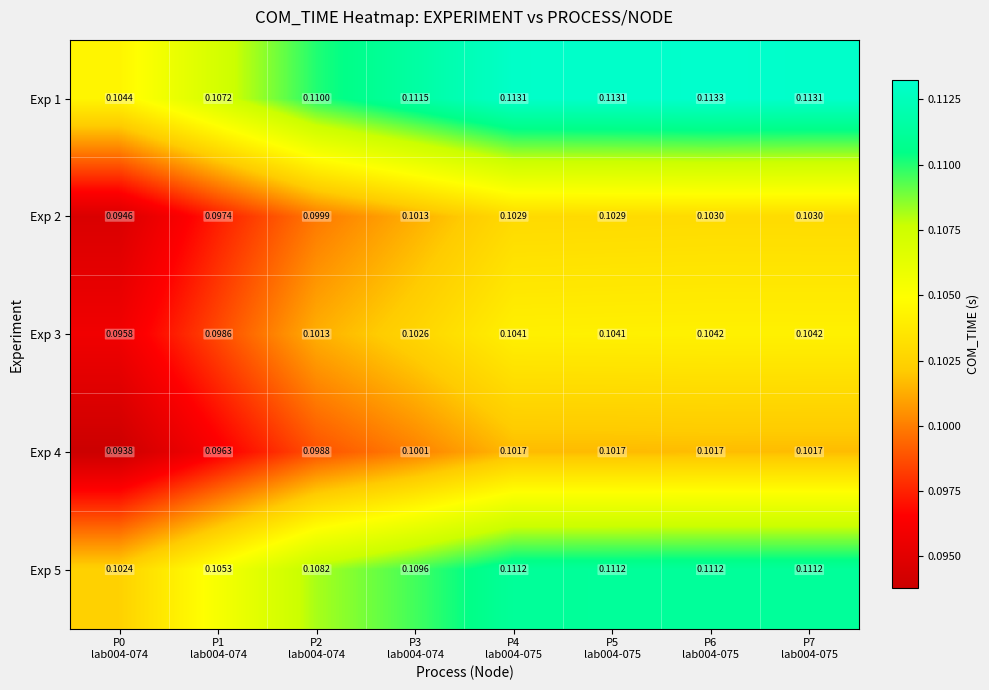

Rank the series at P5
lab004-075 from lowest to highest value.

Exp 4, Exp 2, Exp 3, Exp 5, Exp 1